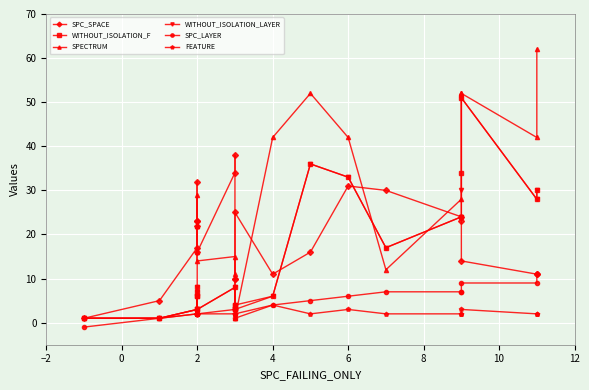

What is the lowest value of the WITHOUT_ISOLATION_LAYER series?

1